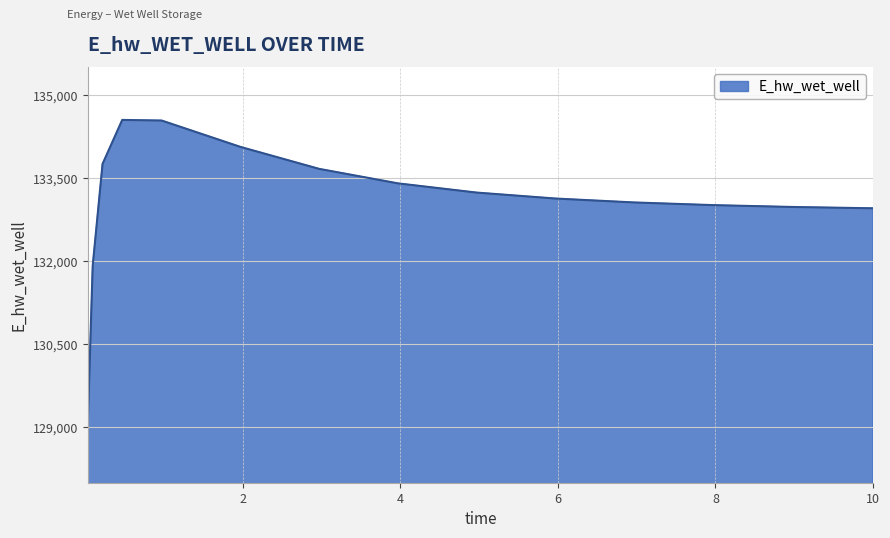

What is the smallest value displayed?

129040.5